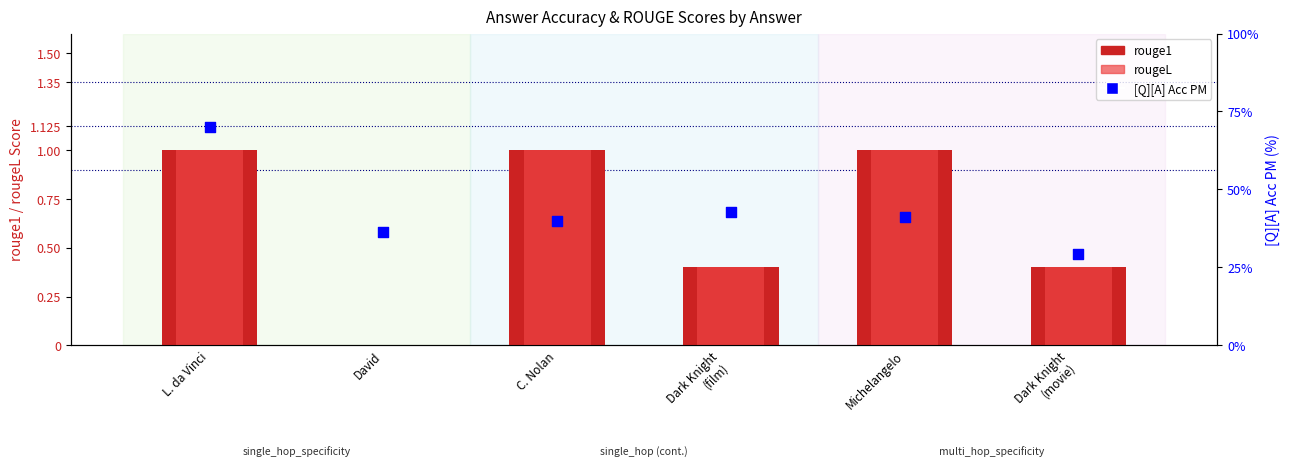

Which series has the largest total across all categories?

[Q][A] Acc PM